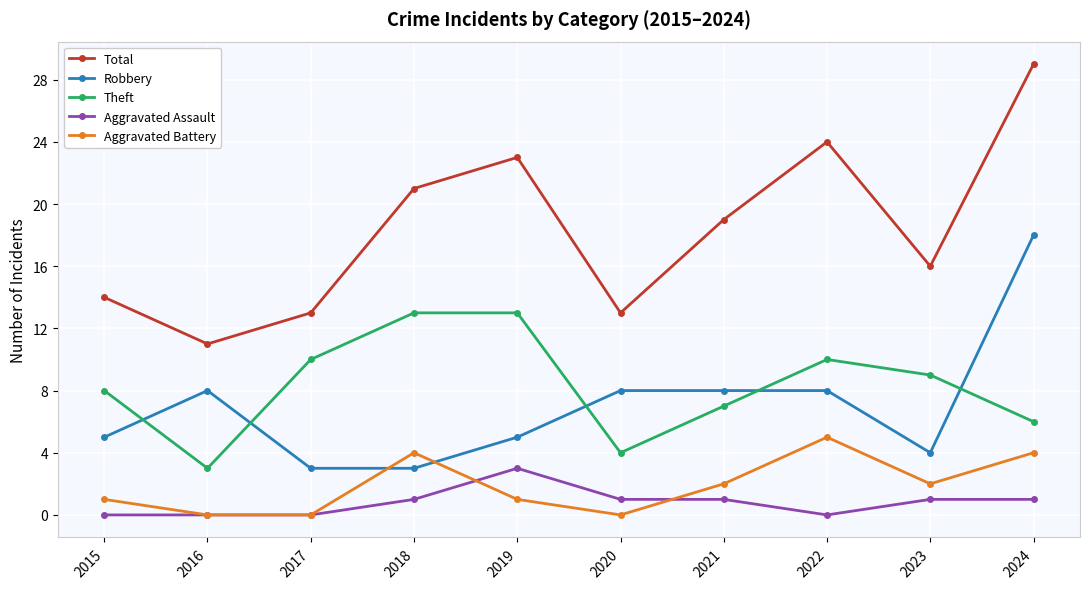

True or false: Total and Theft cross at least once.

False